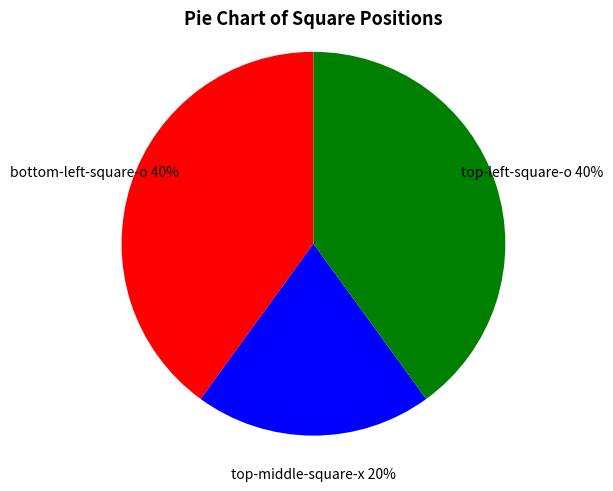

What is the smallest slice in the pie chart?

top-middle-square-x